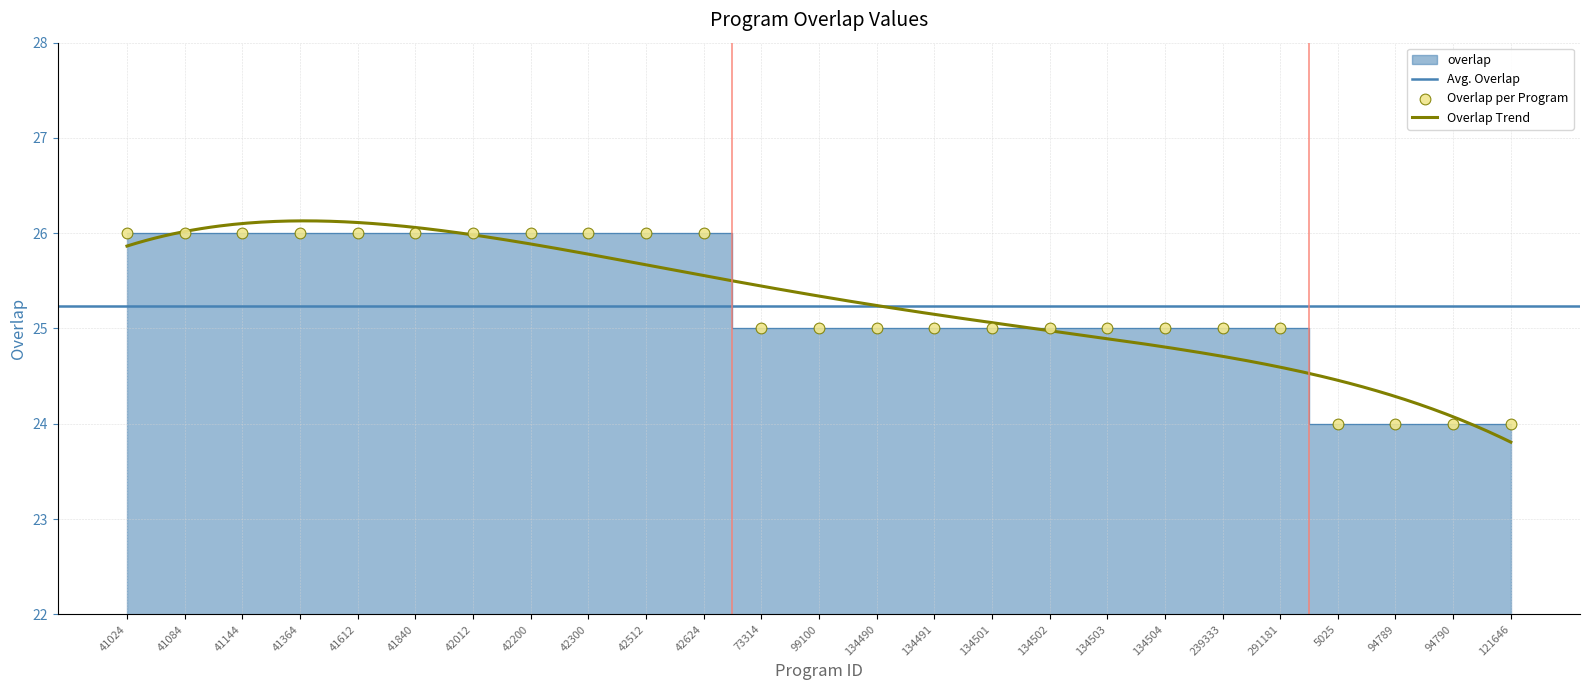

Between 41840 and 134502, which is larger?

41840